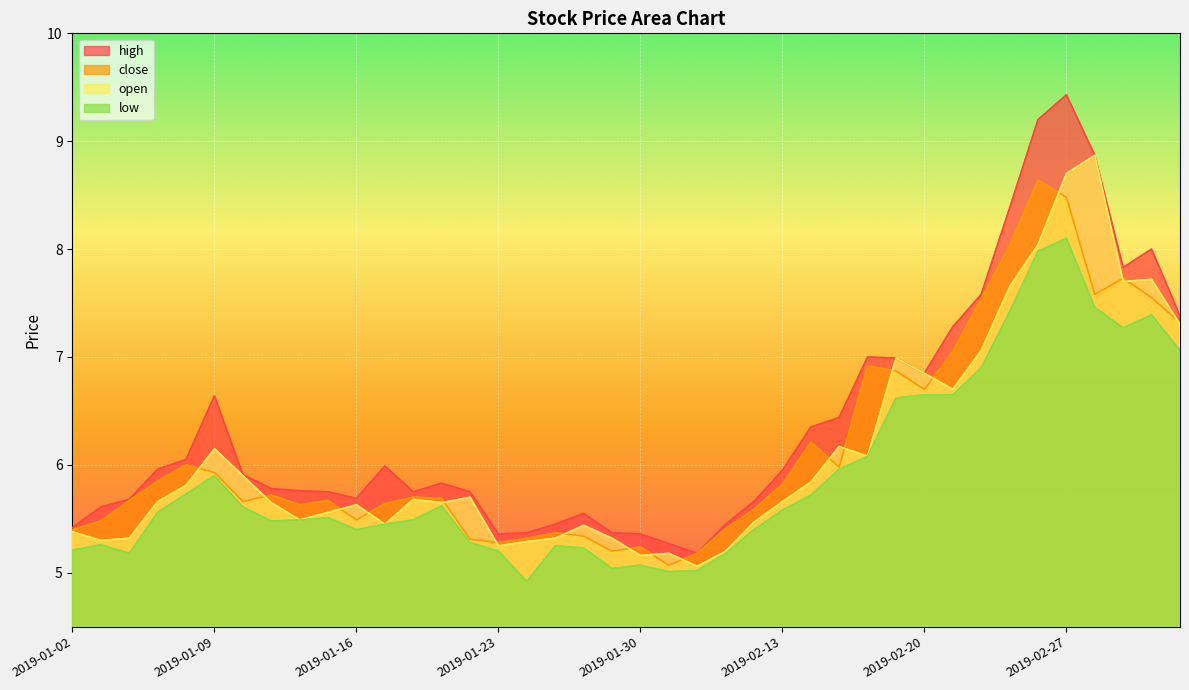

Which label corresponds to the smallest value in the chart?

2019-01-24